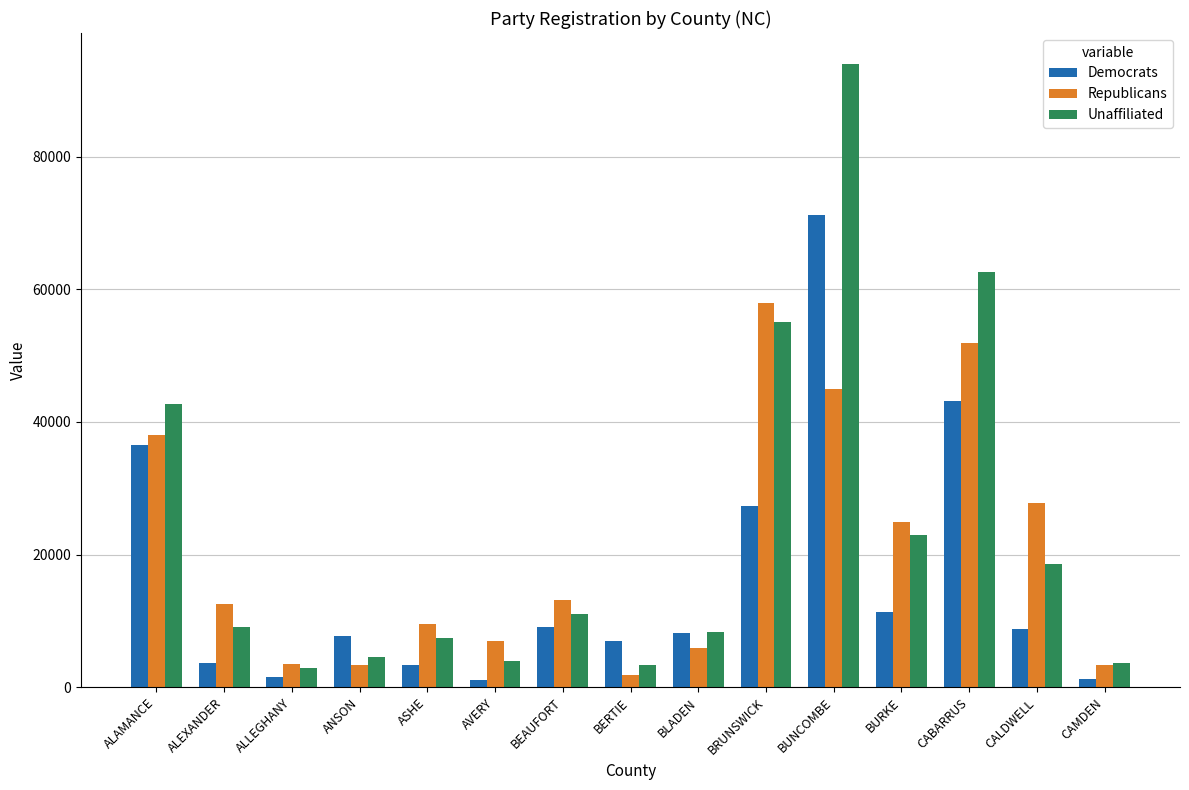

What are all the series names shown in the legend?

Democrats, Republicans, Unaffiliated